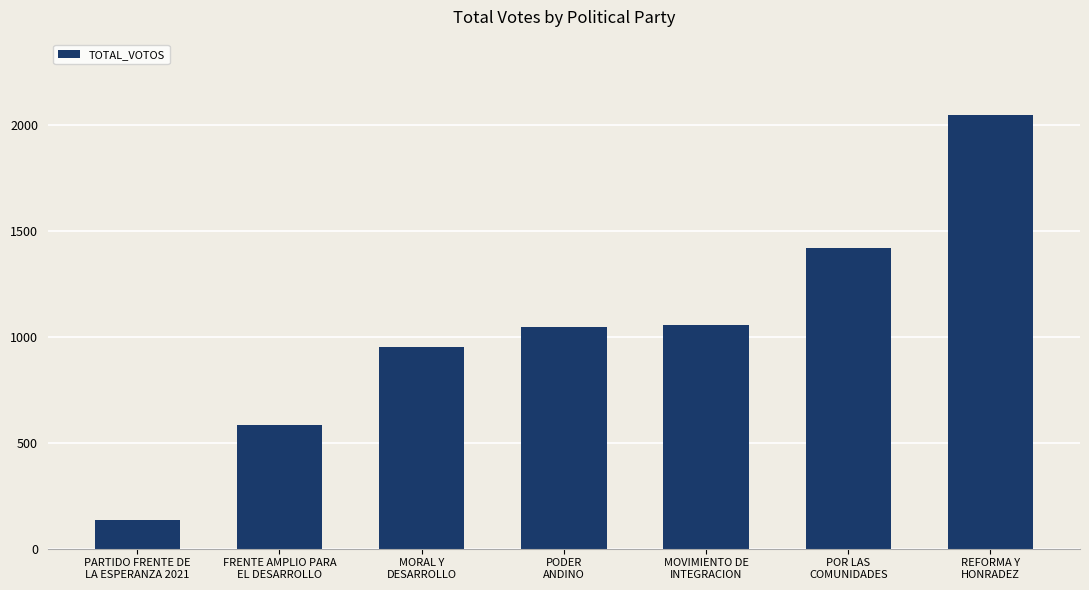

How many values are between 584 and 1418?

5